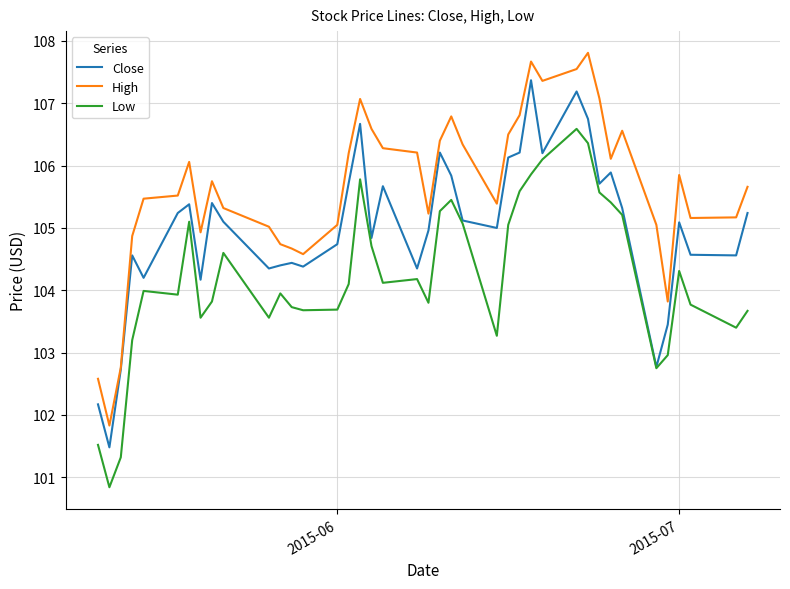

Rank the series by their average value, from highest to lowest.

High, Close, Low